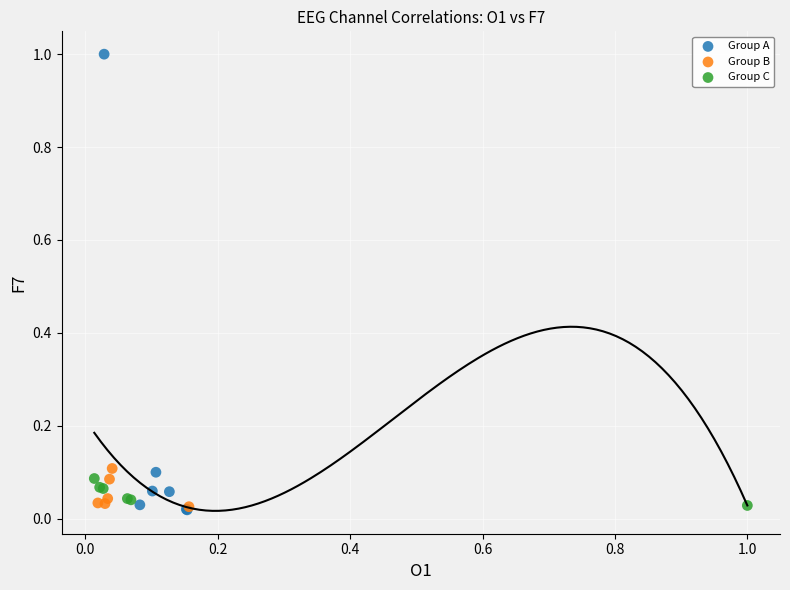

What are all the series names shown in the legend?

Group A, Group B, Group C